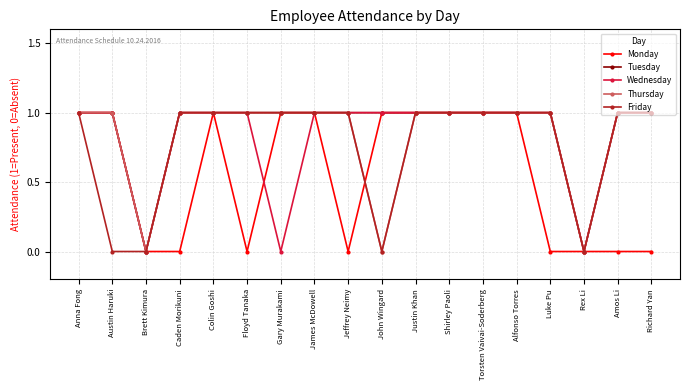

How many categories are shown in the chart?

18